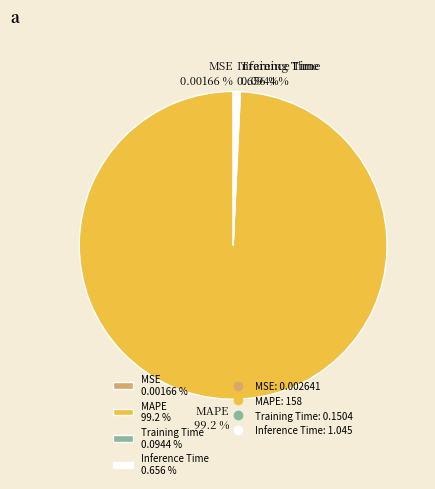

Which category has the biggest portion of the pie?

MAPE 99.2 %